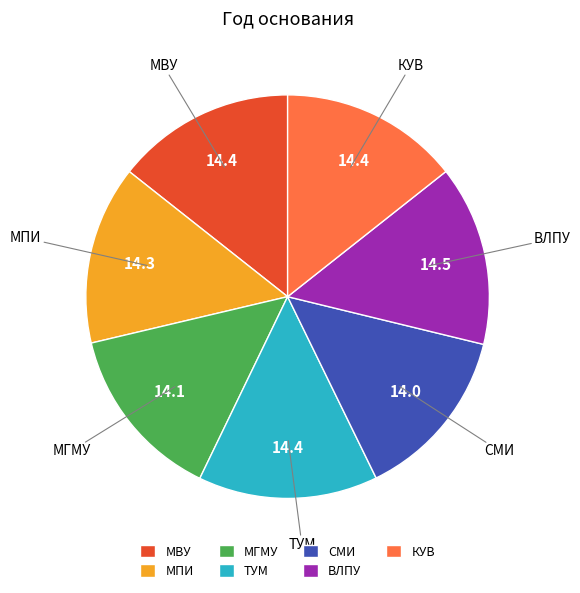

Is СМИ the majority of the pie?

No